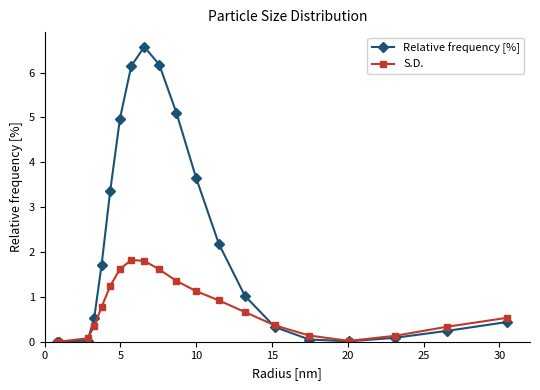

Which series has the largest total across all categories?

Relative frequency [%]